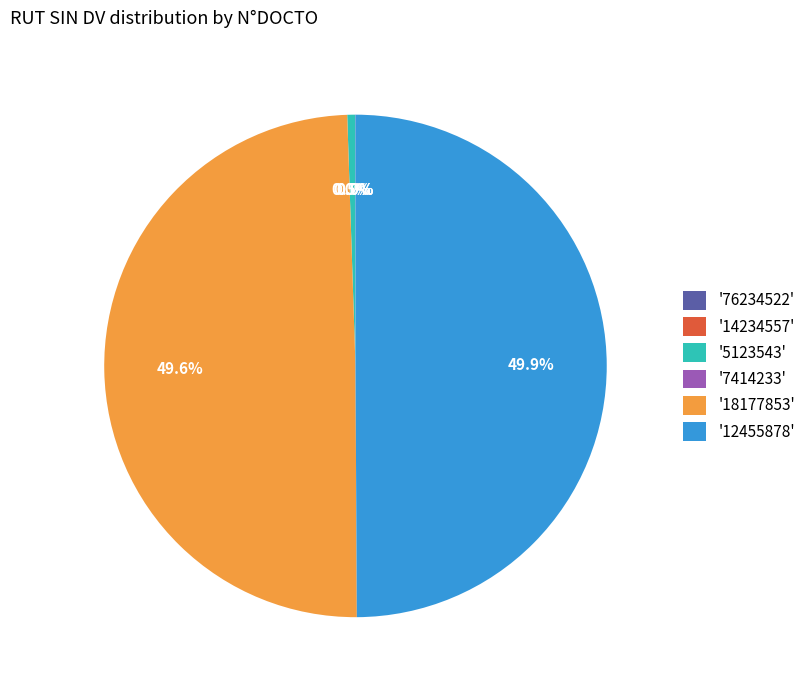

What is the total percentage of '18177853' and '12455878'?

99.5%